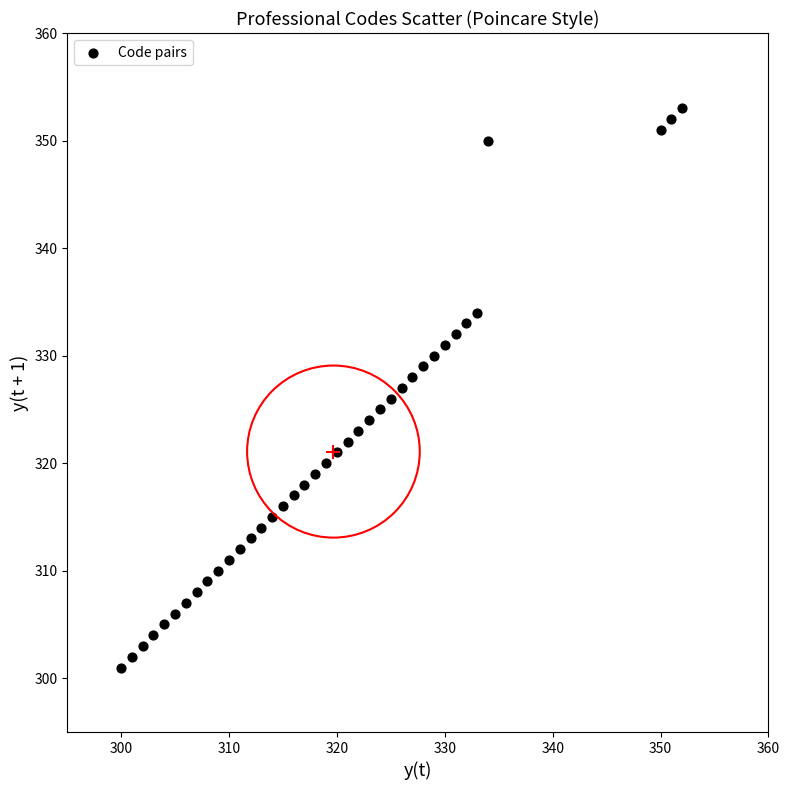

What is the range of Y values (max minus min)?

52